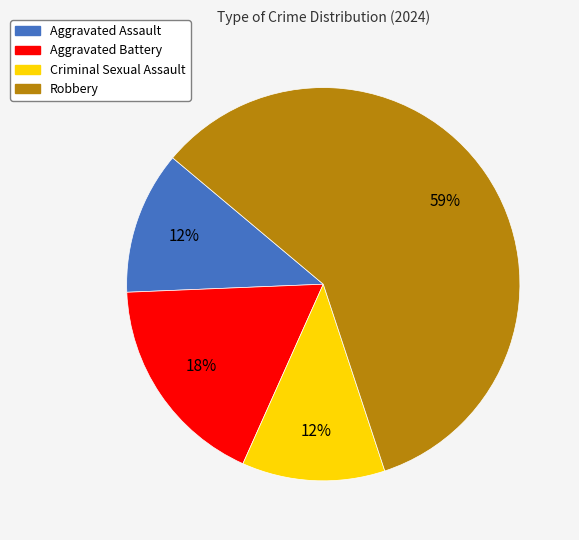

Which has a higher value, Aggravated Assault or Robbery?

Robbery